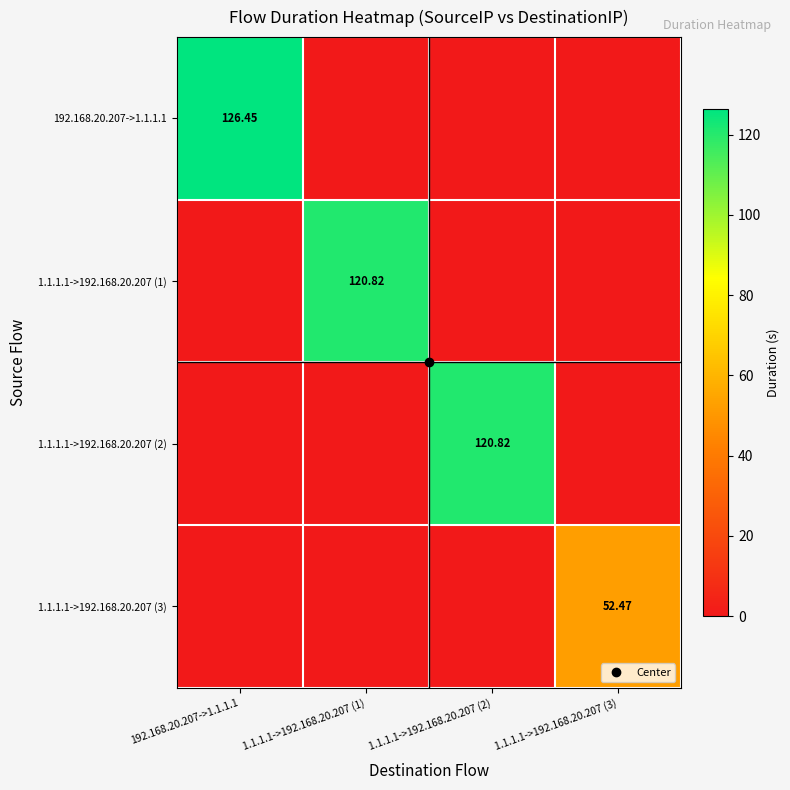

What is the total value across all series at 192.168.20.207->1.1.1.1?

126.5